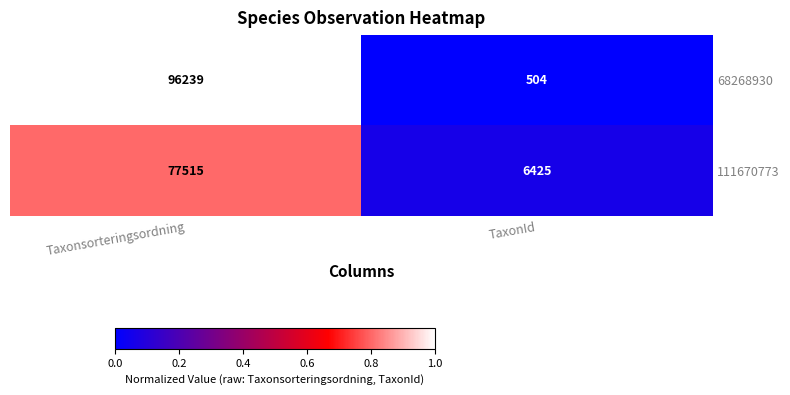

What is the average value of the 68268930 series?

48372